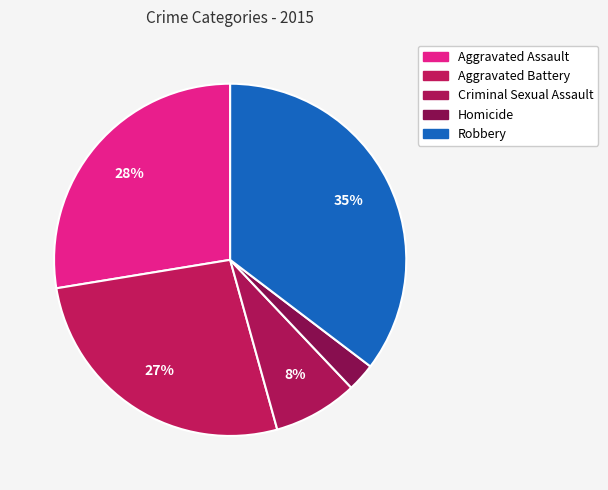

What is the largest slice in the pie chart?

Robbery